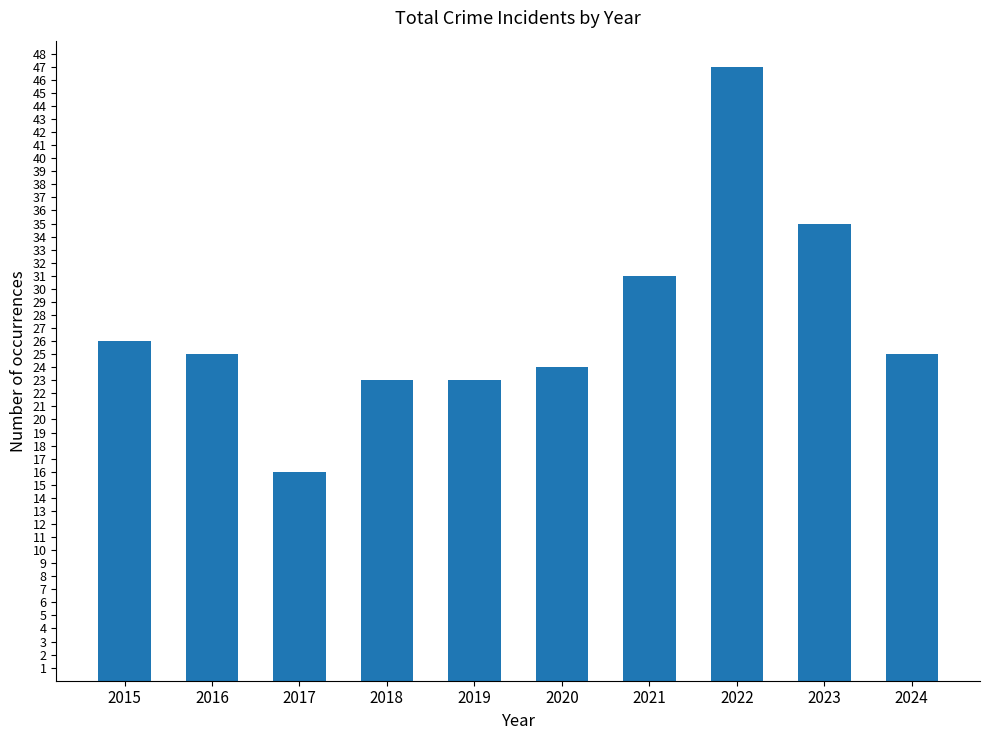

What is the value of the 9th bar from the left?

35